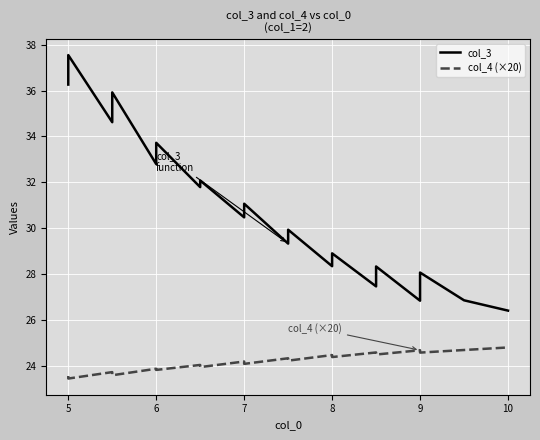

How many distinct data groups are displayed?

2